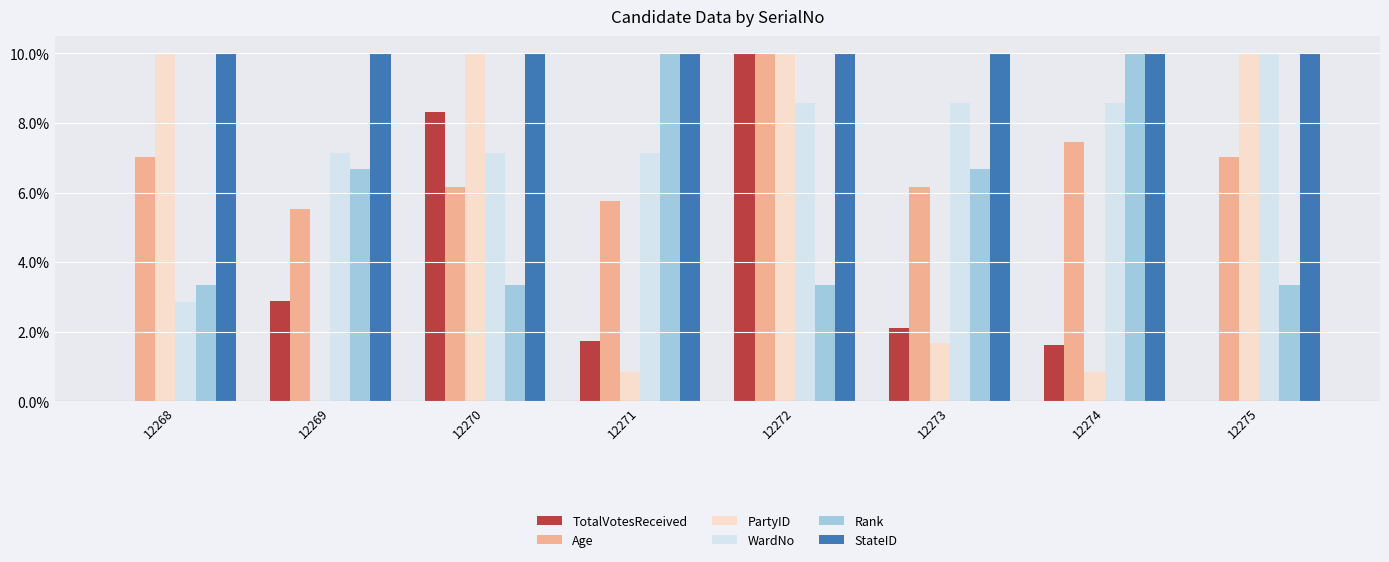

What is the maximum value shown in the chart?

10.0